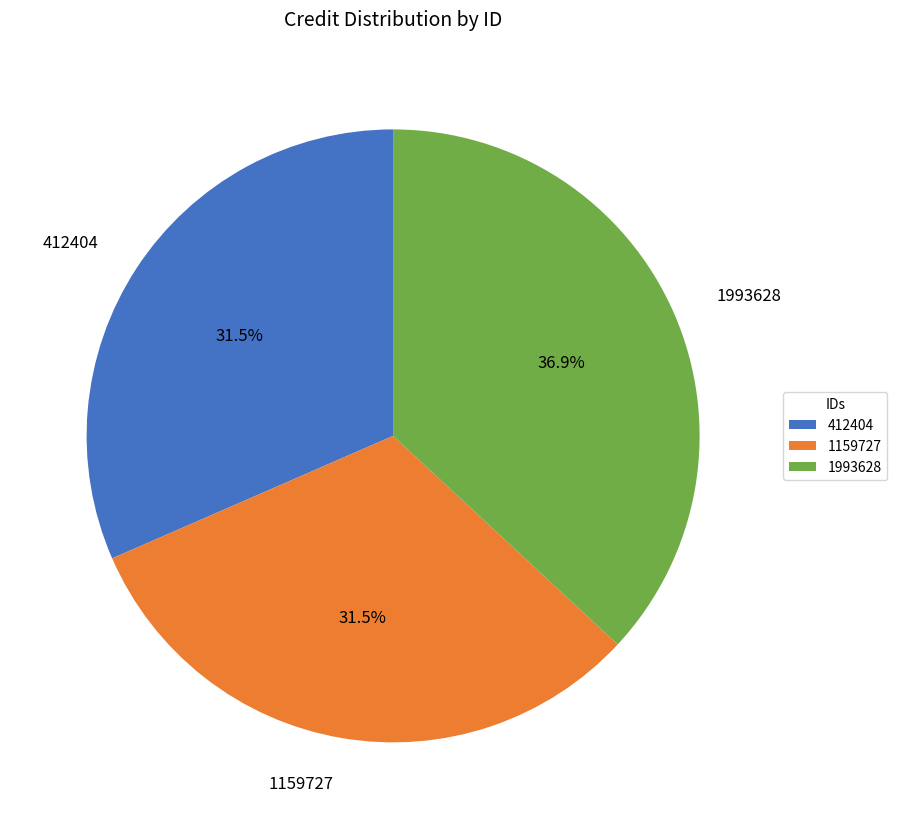

To the nearest percent, what is the difference between the largest and smallest slice percentages?

5%